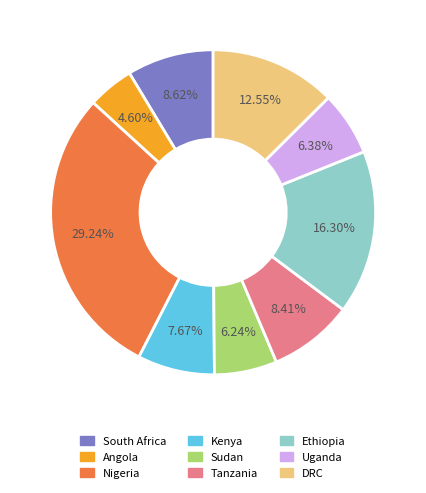

Which slice is the smallest?

Angola